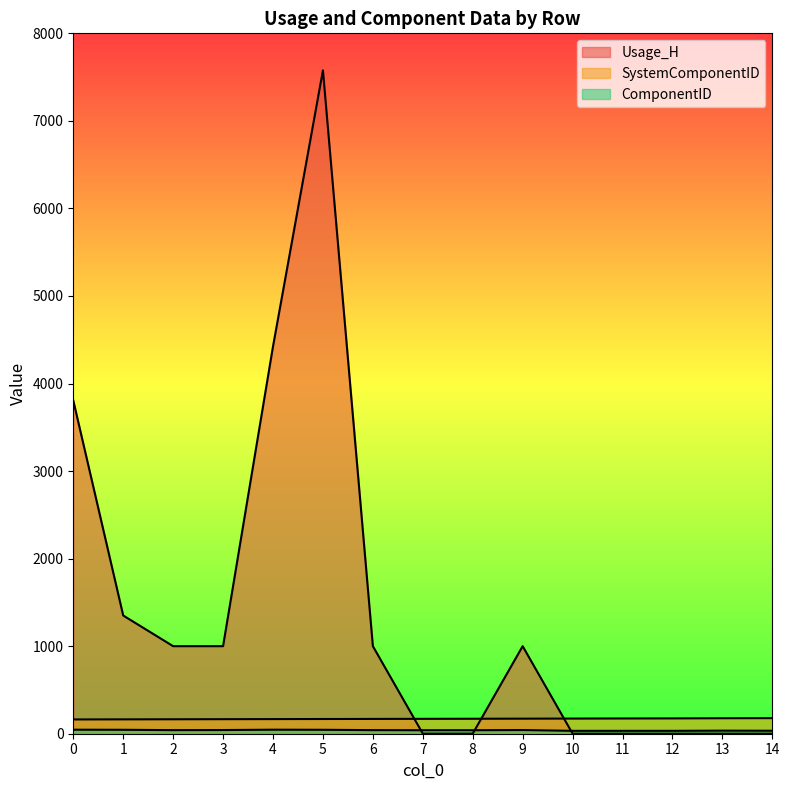

True or false: SystemComponentID and ComponentID intersect in this chart.

False